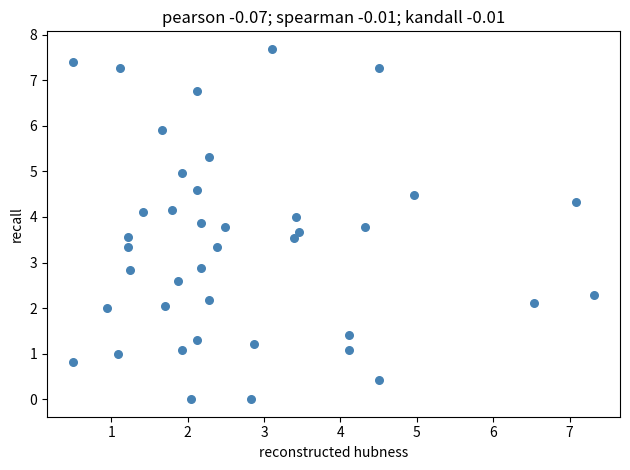

What is the range of Y values (max minus min)?

7.7